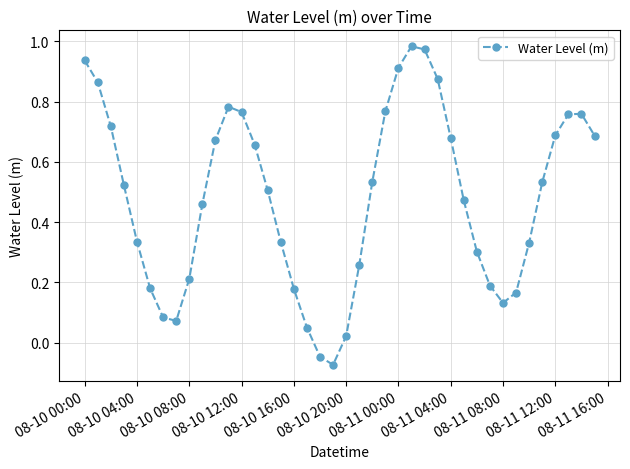

True or false: there are more than 0 points higher than both neighbors.

True